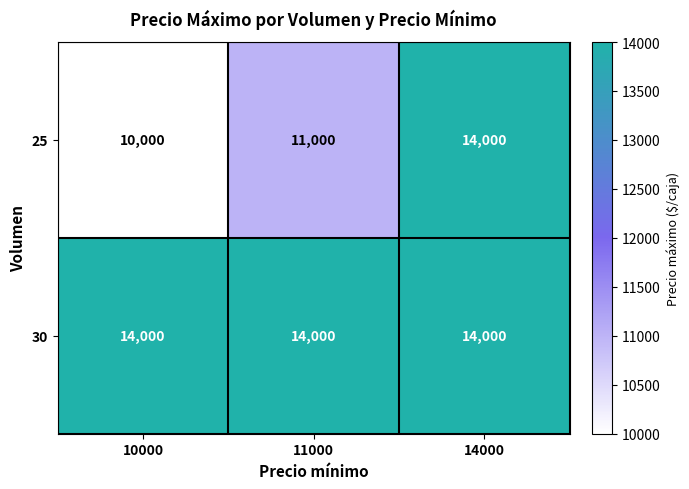

How many data points does each series have?

3